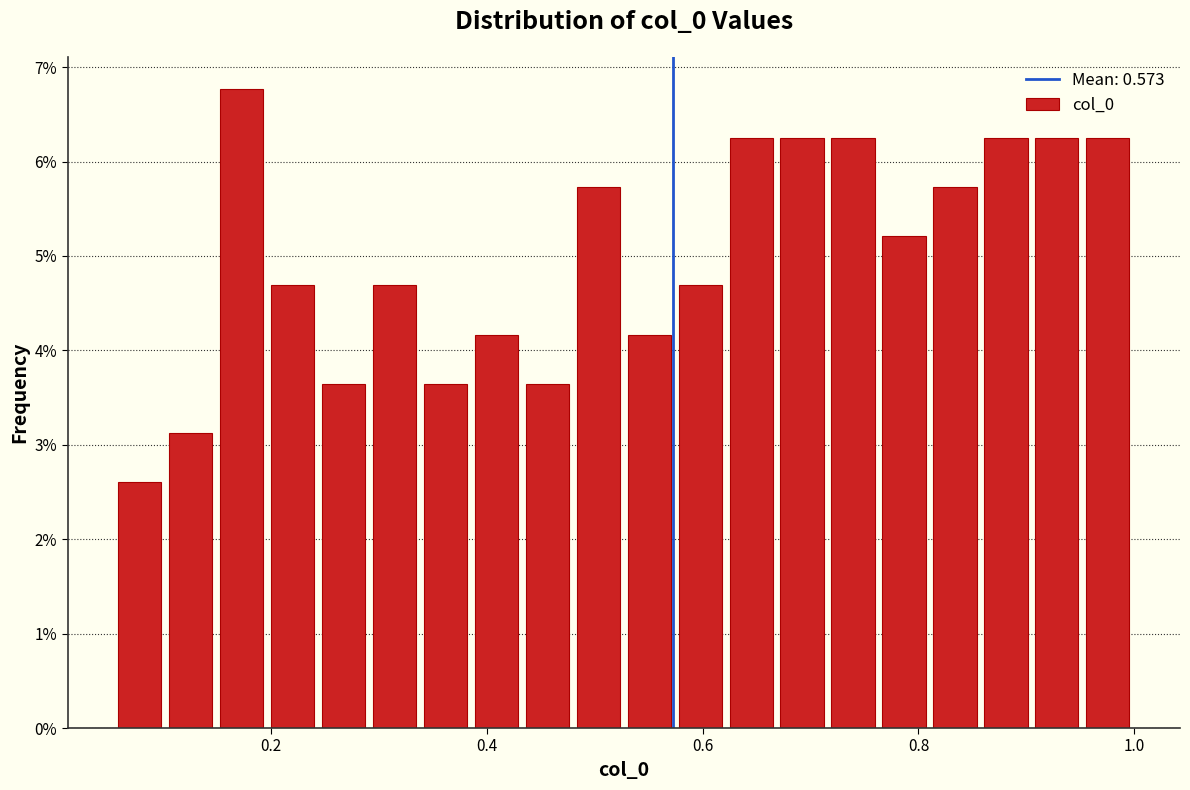

Around what value on the x-axis is the tallest bar? Give the approximate position of its centre, as read against the axis.

0.18